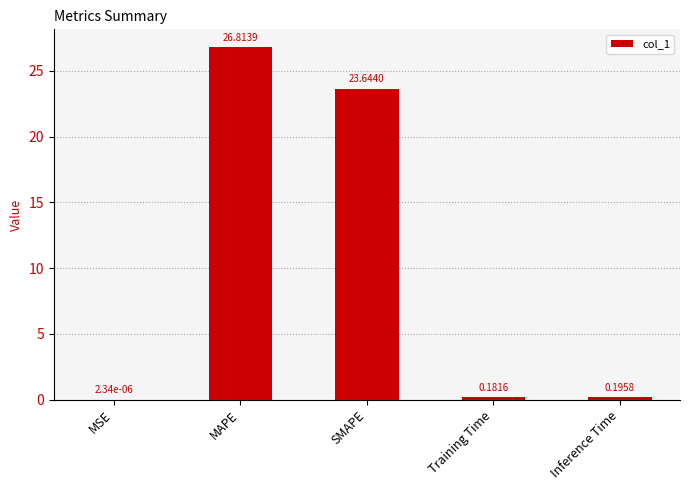

What is the sum of the values at MAPE and SMAPE?

50.5